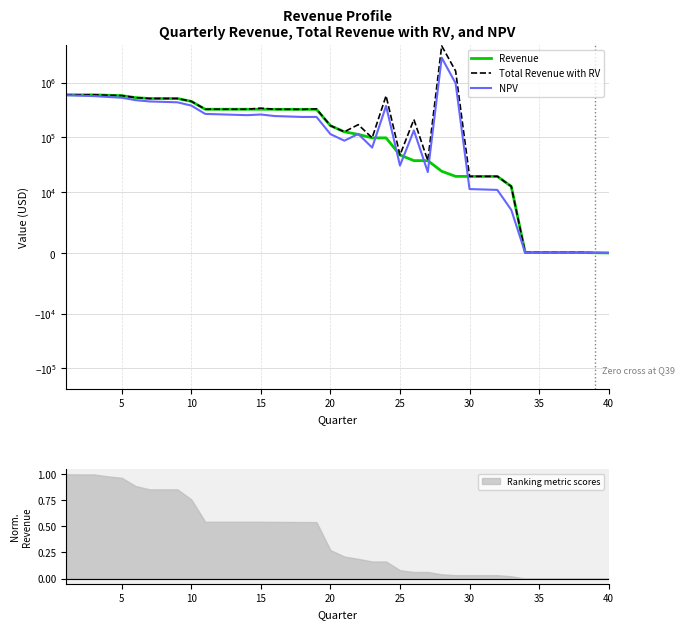

What is the average value of the Total Revenue with RV series?

407428.1